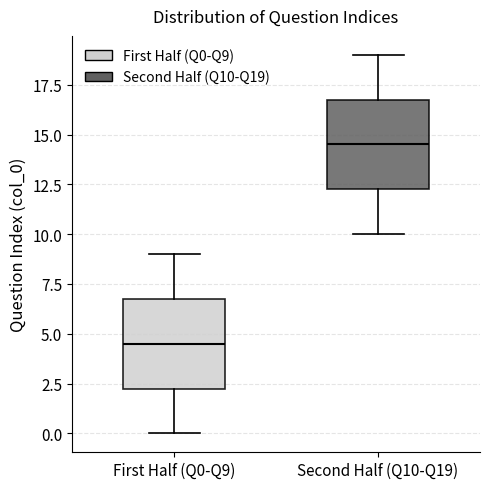

Reading left to right, read every box against the y-axis: the position of its median line, the range the box covers, and the ends of its whiskers. The values are not printed on the chart, so give them approximately, as read against the axis.

First Half (Q0-Q9): median 4.5, box 2.5 to 7.0, whiskers 0.0 to 9.0
Second Half (Q10-Q19): median 14.5, box 12.5 to 17.0, whiskers 10.0 to 19.0